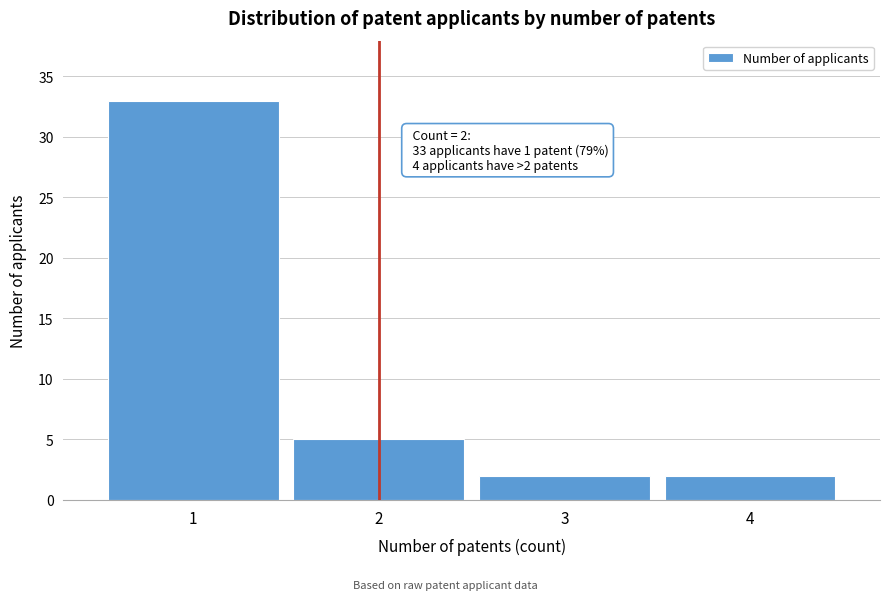

Reading right to left, list all the values displayed in this chart.

4=2	3=2	2=5	1=33